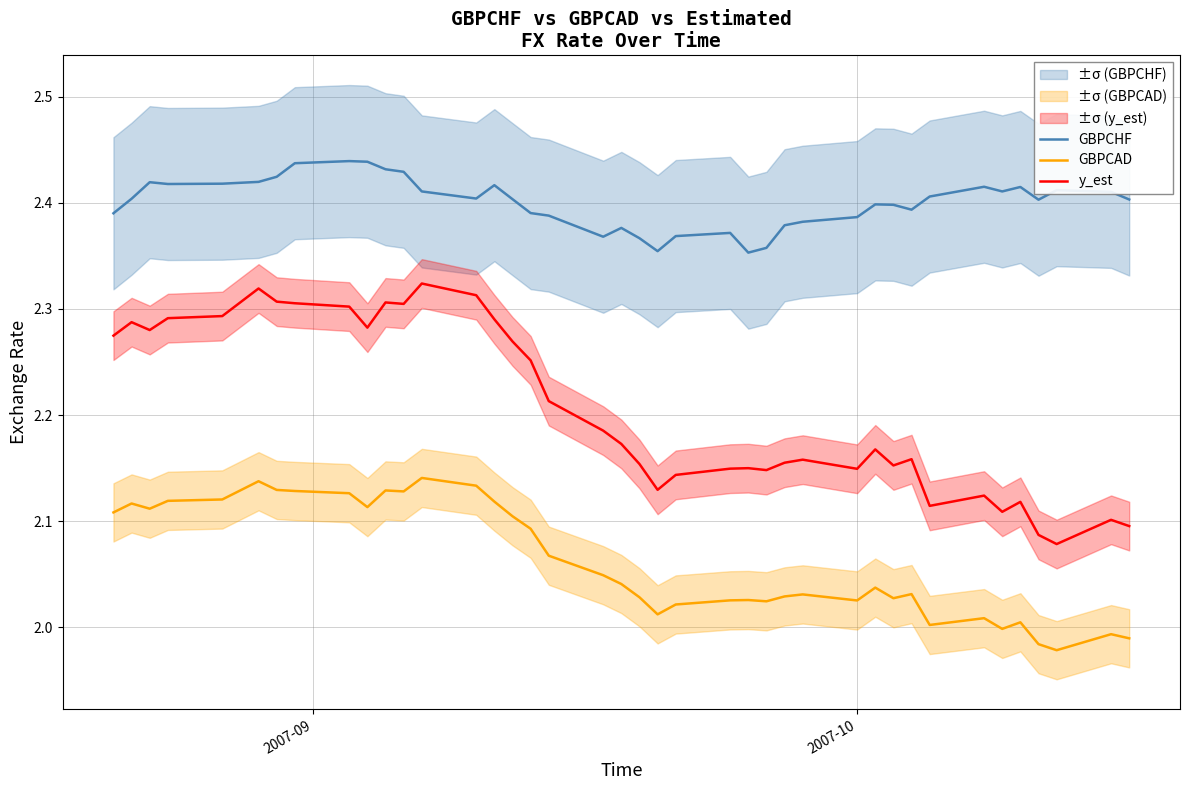

True or false: y_est and GBPCHF cross at least once.

False